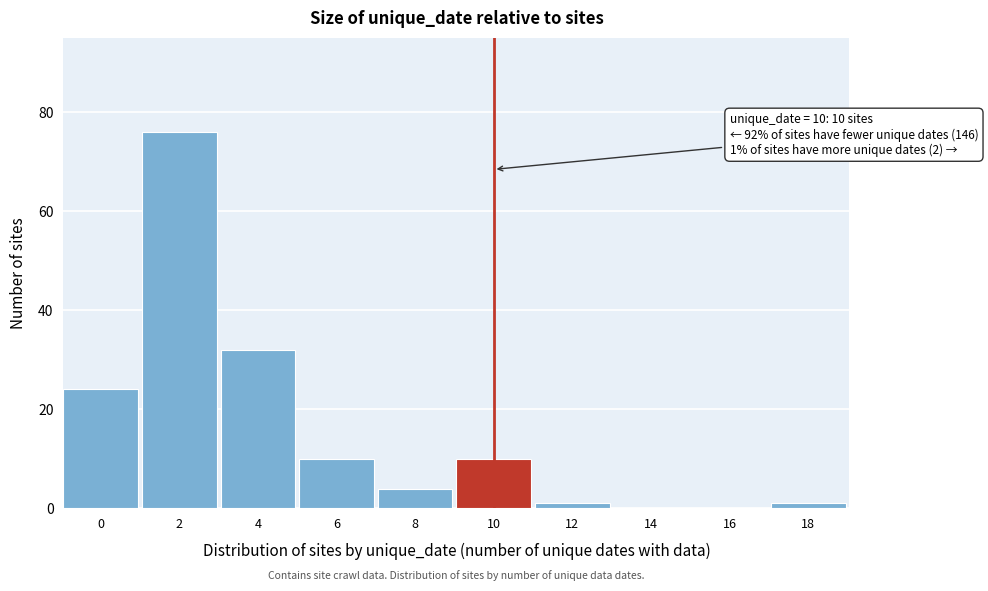

Reading left to right, what are all the values shown in this chart?

0=24	2=76	4=32	6=10	8=4	10=10	12=1	14=0	16=0	18=1